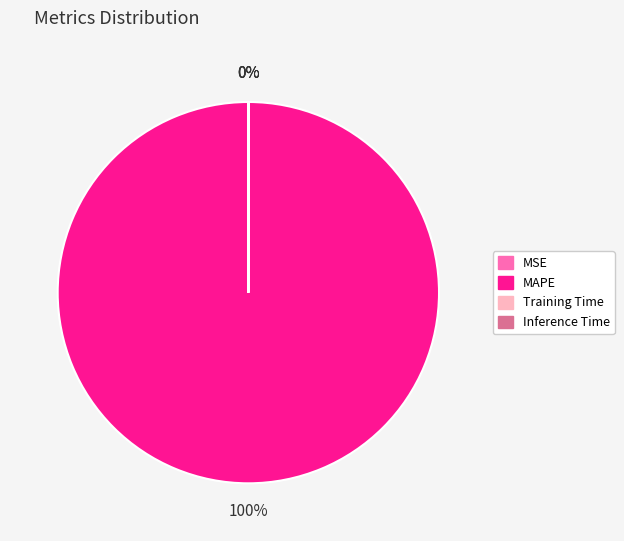

The MAPE slice represents 86% of the pie. True or false?

False